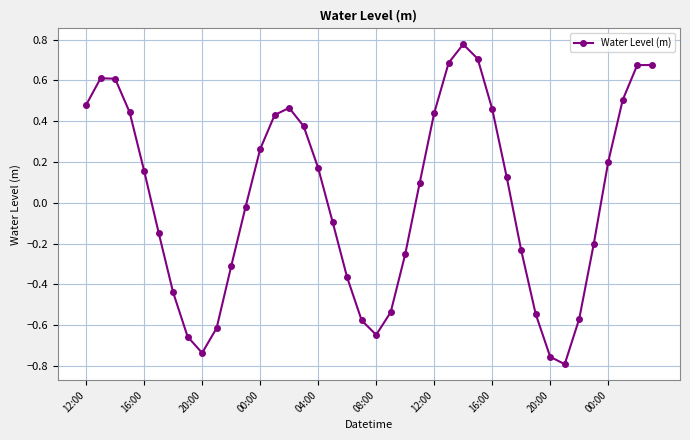

True or false: the data has more than 0 interior local peaks.

True